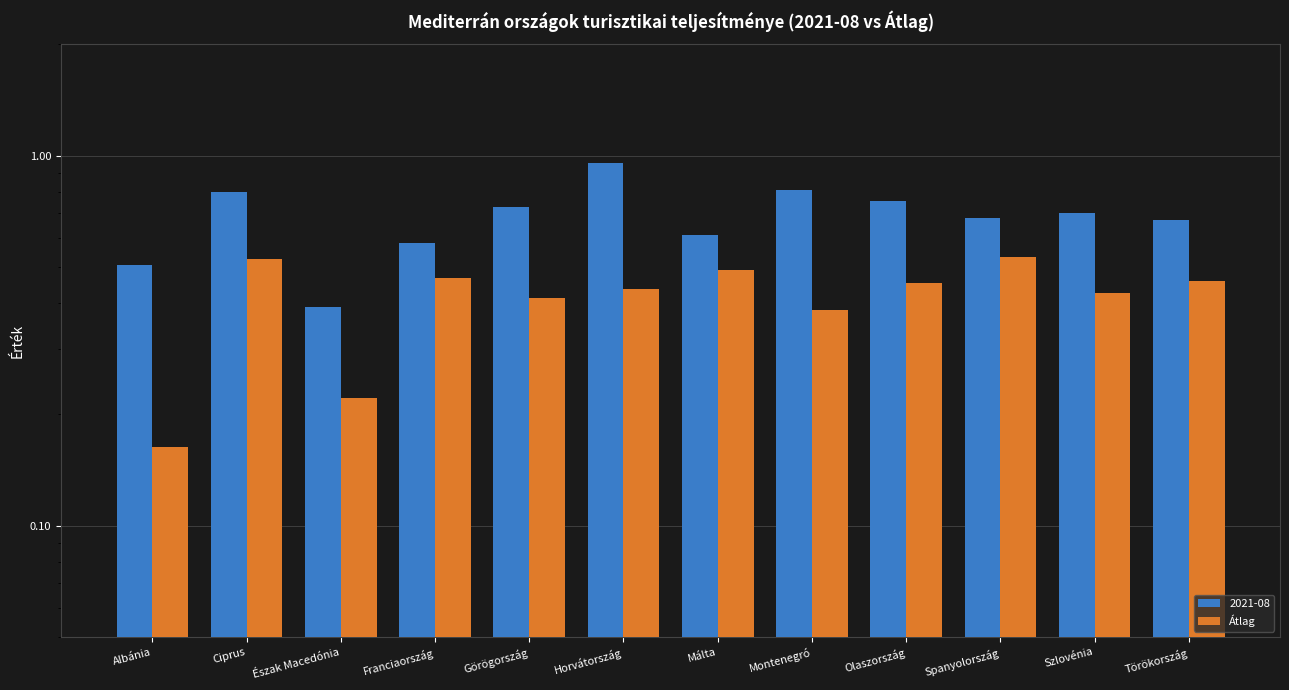

What is the change in value from Franciaország to Montenegró?

-0.1